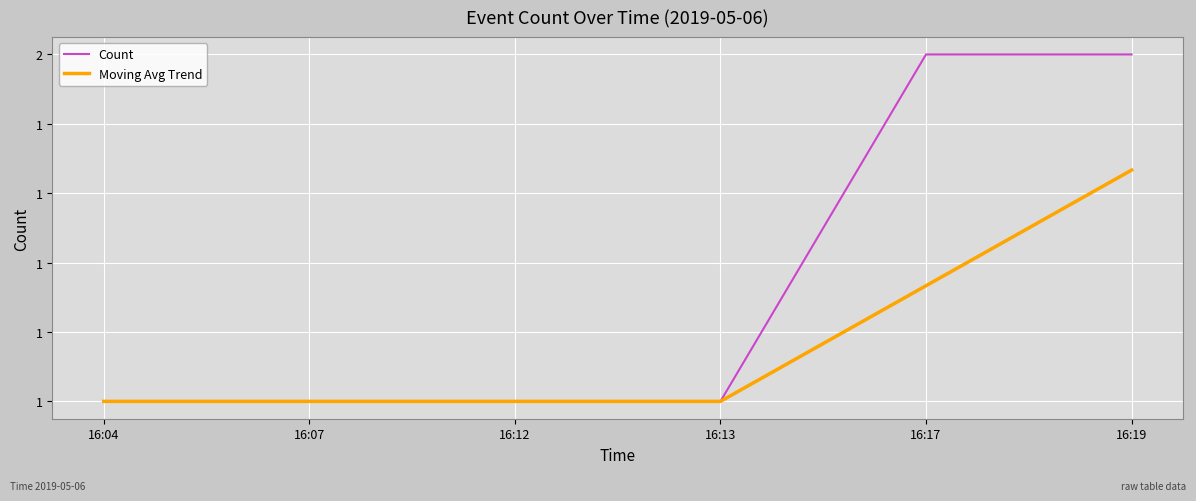

True or false: Count and Moving Avg Trend cross at least once.

False